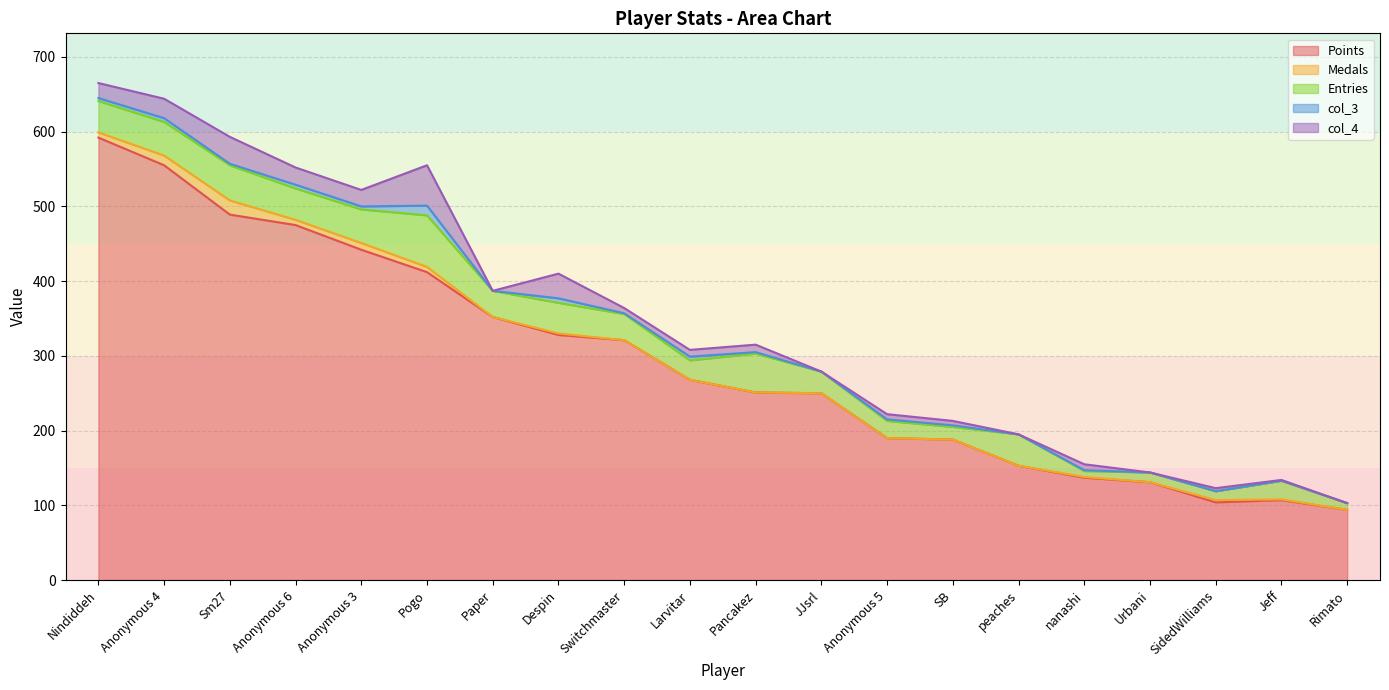

What is the label of the 4th point from the left?

Anonymous 6